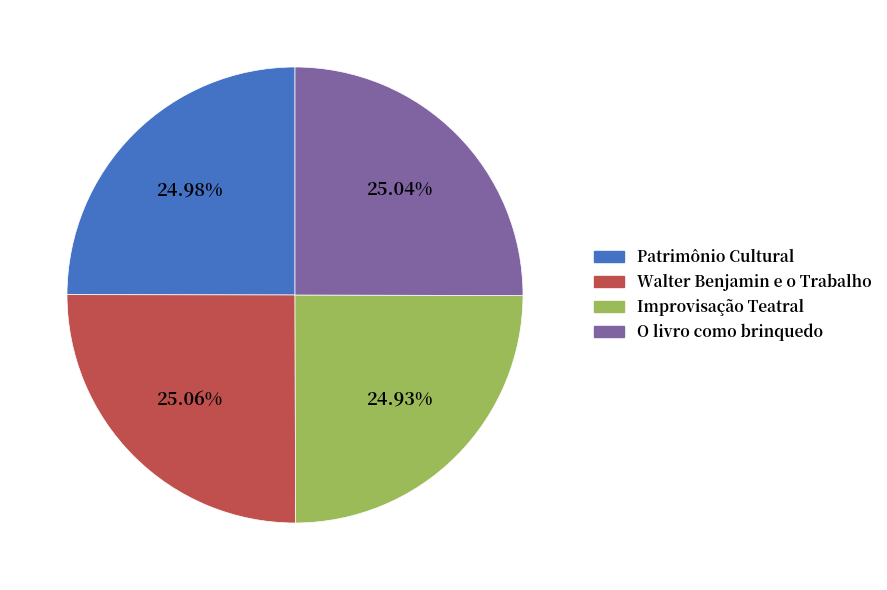

Approximately how many times larger is the value at Improvisação Teatral compared to Walter Benjamin e o Trabalho?

1.0